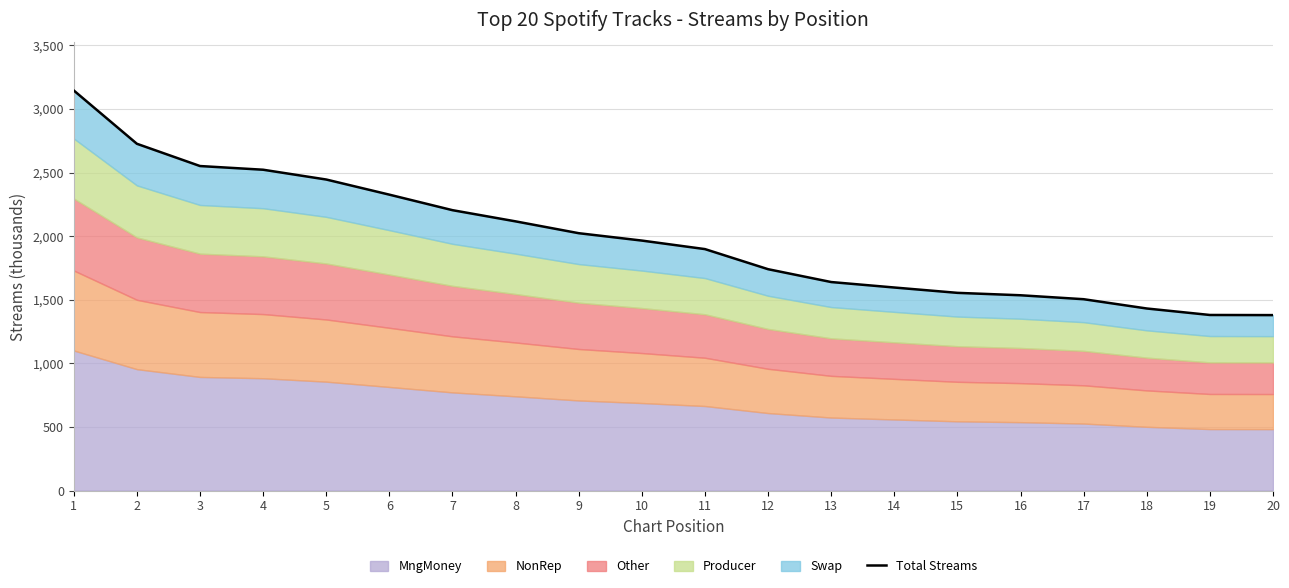

What value does the data have at 6, to the nearest 10?

2330